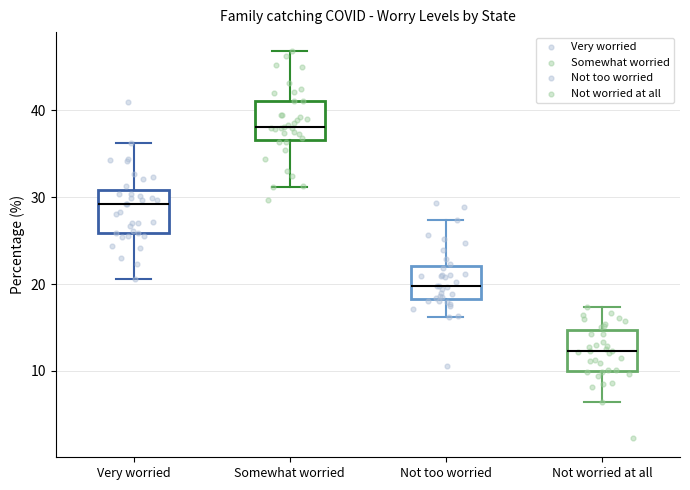

Reading left to right, read every box against the y-axis: the position of its median line, the range the box covers, and the ends of its whiskers. The values are not printed on the chart, so give them approximately, as read against the axis.

Very worried: median 29, box 26 to 31, whiskers 21 to 36
Somewhat worried: median 38, box 37 to 41, whiskers 31 to 47
Not too worried: median 20, box 18 to 22, whiskers 16 to 27
Not worried at all: median 12, box 10 to 15, whiskers 6 to 17